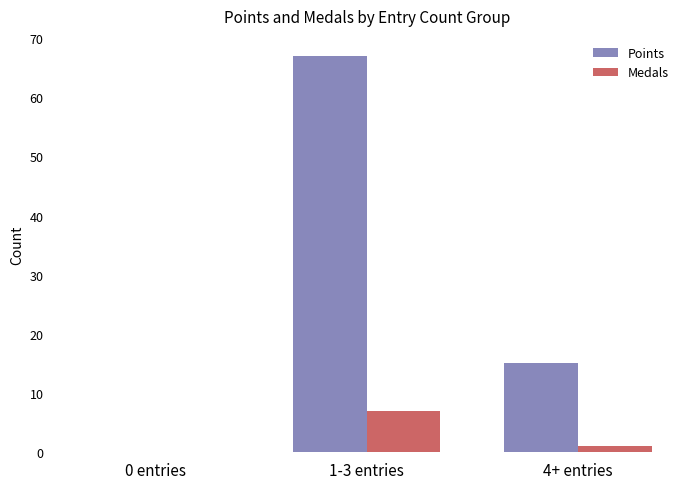

Between 0 entries and 4+ entries, which series saw the biggest shift?

Points